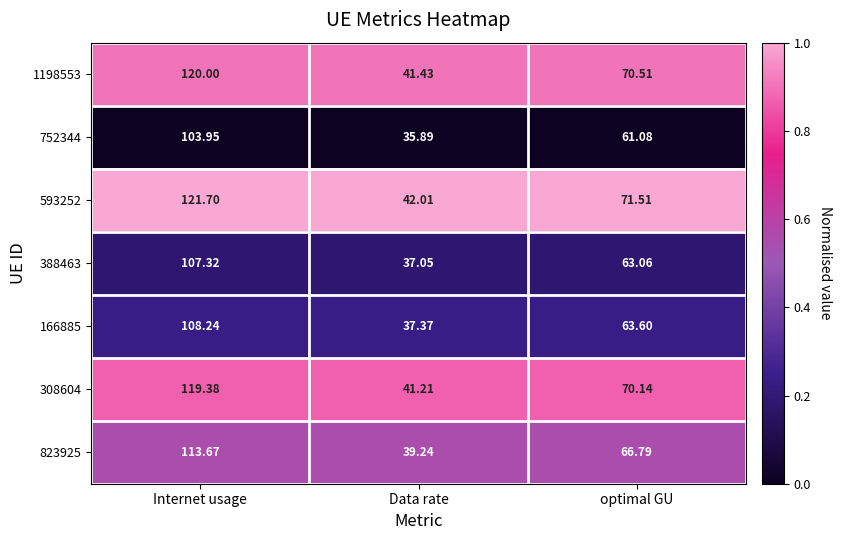

At which label does 1198553 first exceed 70?

Internet usage